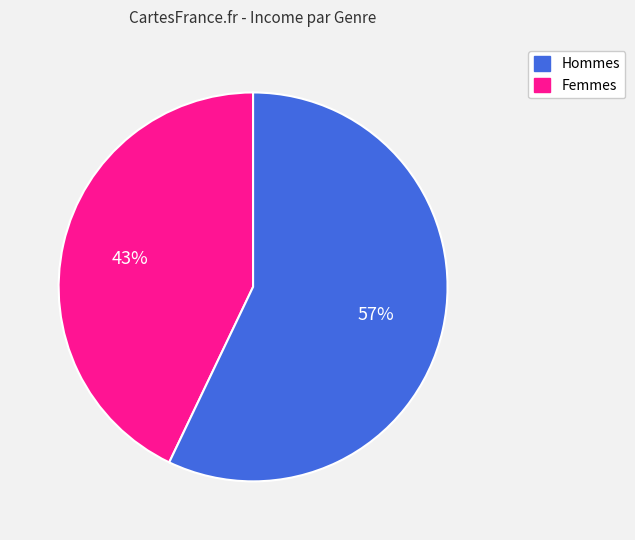

How many slices are in this pie chart?

2